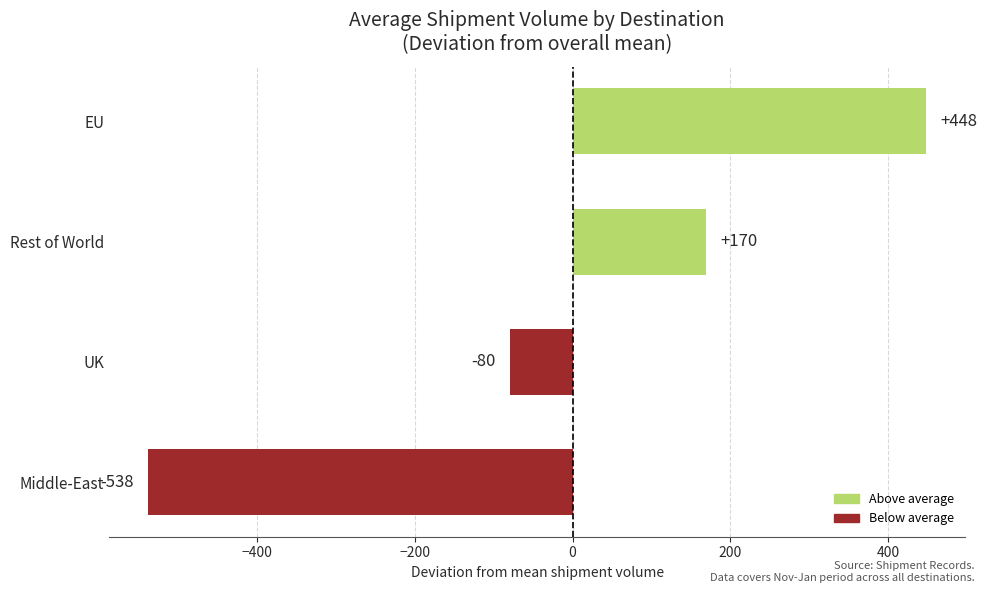

Which has a higher value, Middle-East or Rest of World?

Rest of World